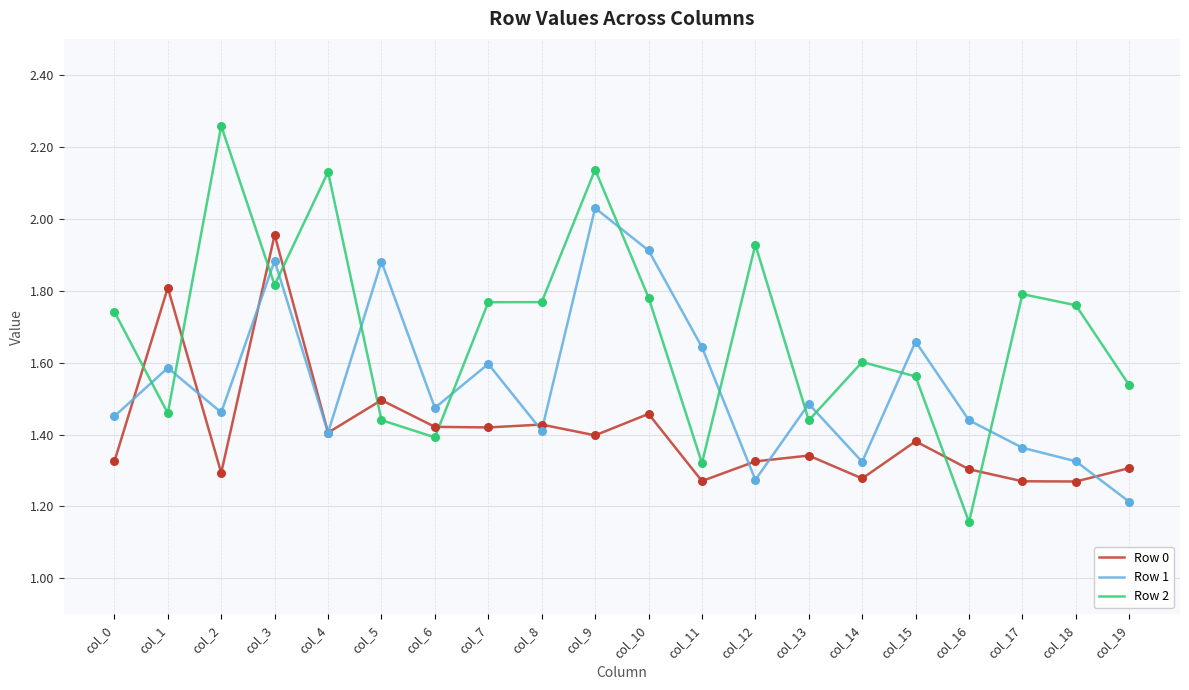

Which series has the largest range (max minus min)?

Row 2